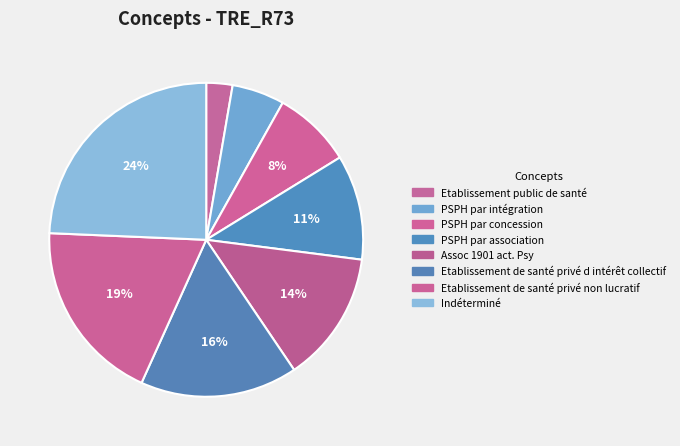

Count the number of slices in the pie.

8